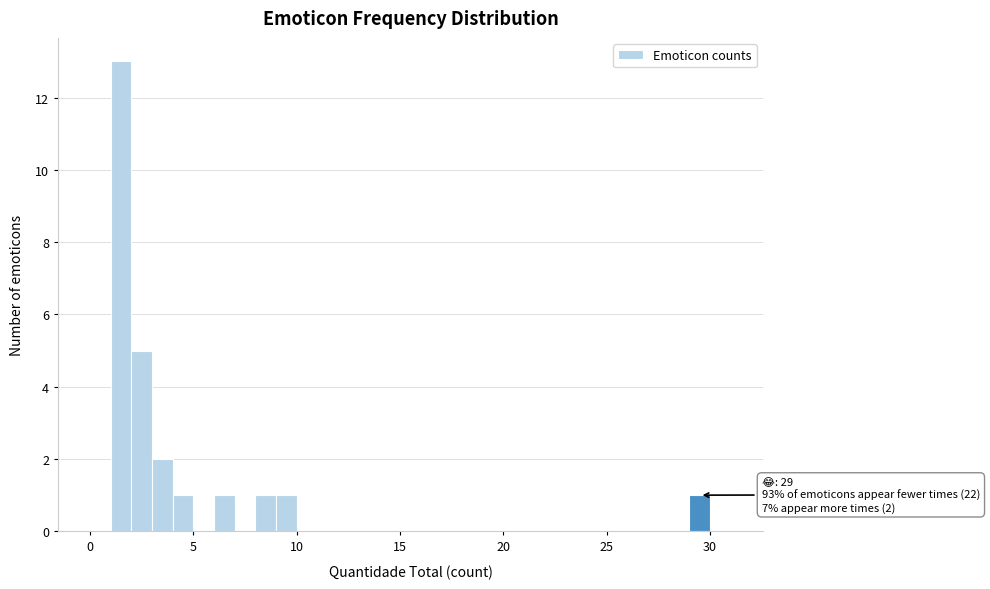

Around what value on the x-axis is the tallest bar? Give the approximate position of its centre, as read against the axis.

1.5